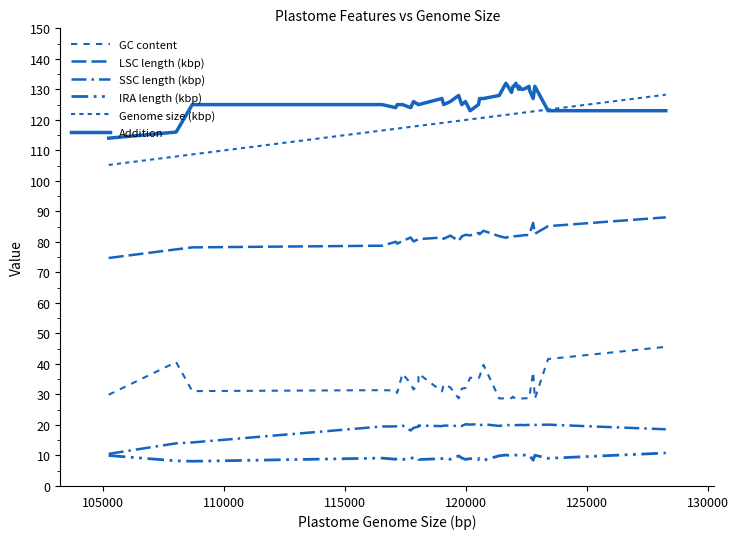

Is this an area chart (filled region under the line)?

No